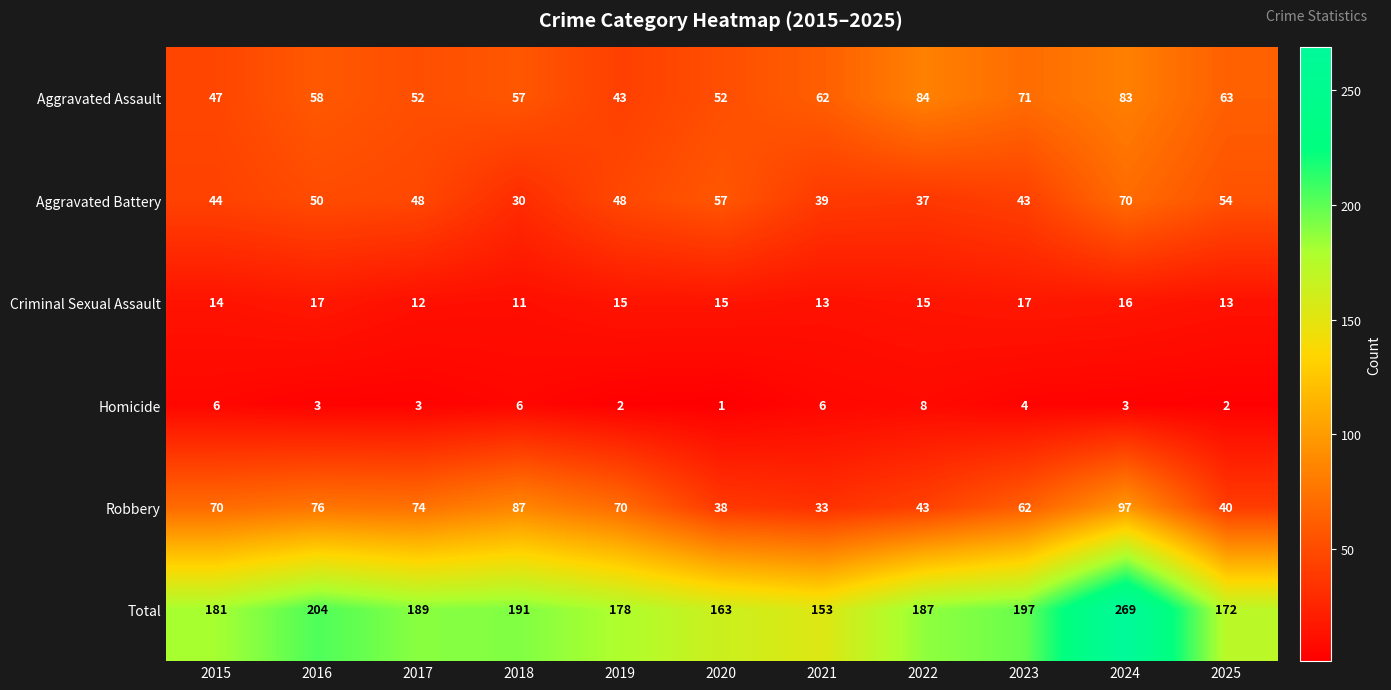

How many distinct data groups are displayed?

6